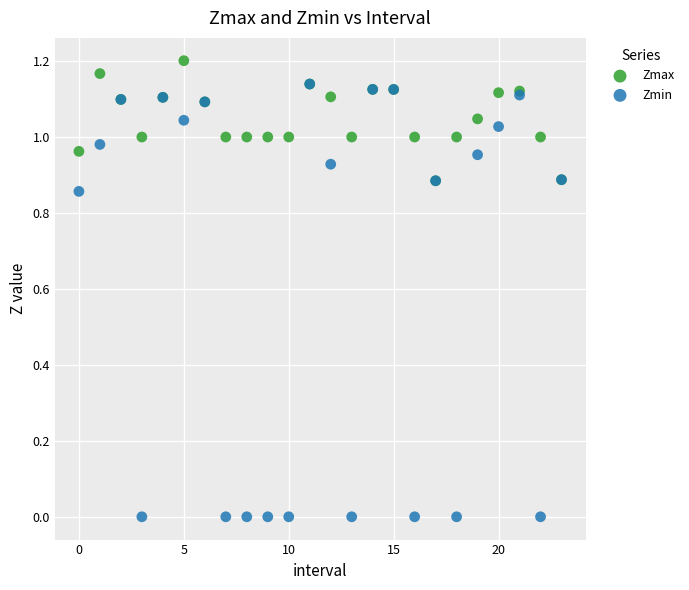

What are all the series names shown in the legend?

Zmax, Zmin